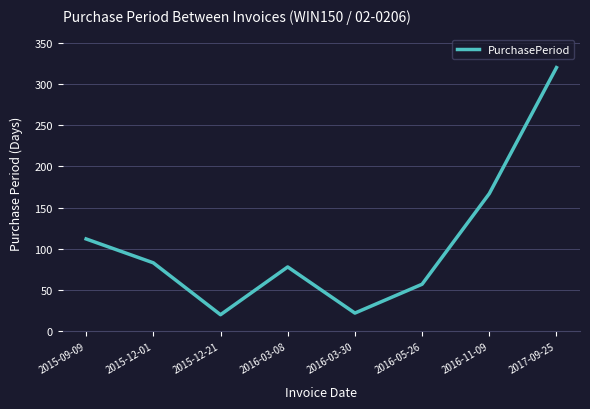

What is the ratio of the value at 2015-12-21 to the value at 2016-03-08?

0.3